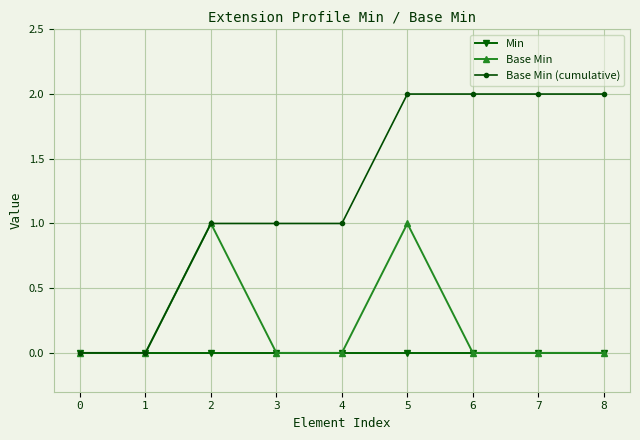

How many lines are shown in the chart?

3